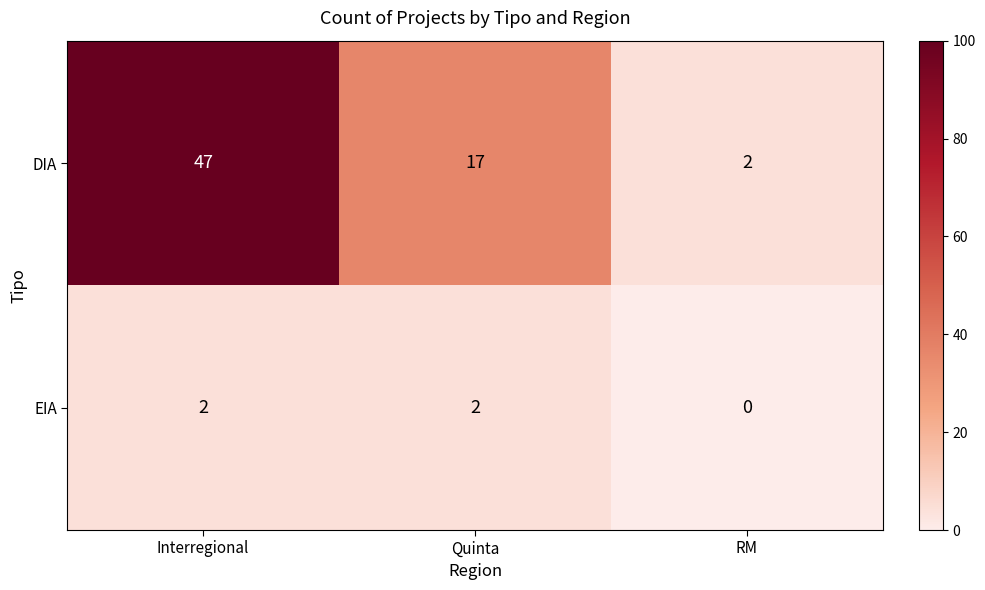

Where does the DIA series first go above 17?

Interregional